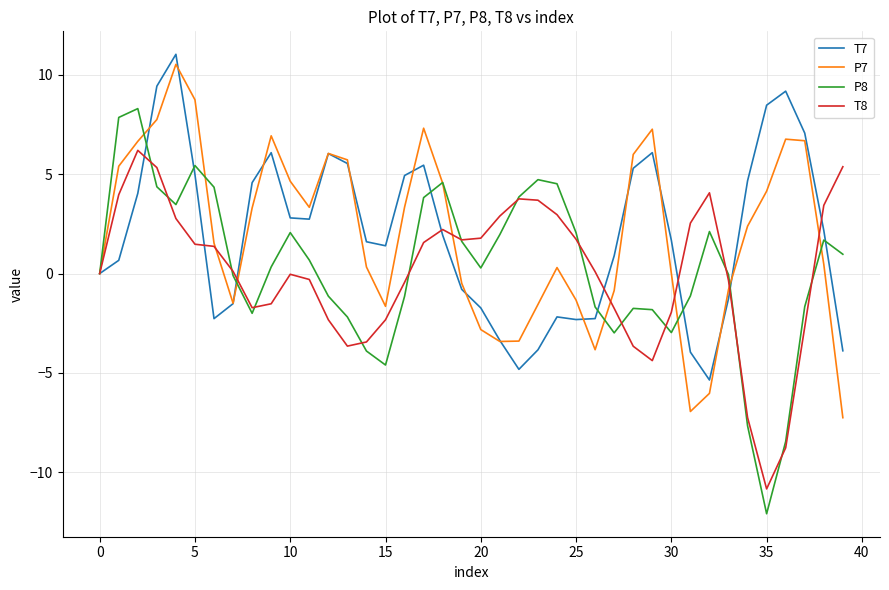

What are all the series names shown in the legend?

T7, P7, P8, T8